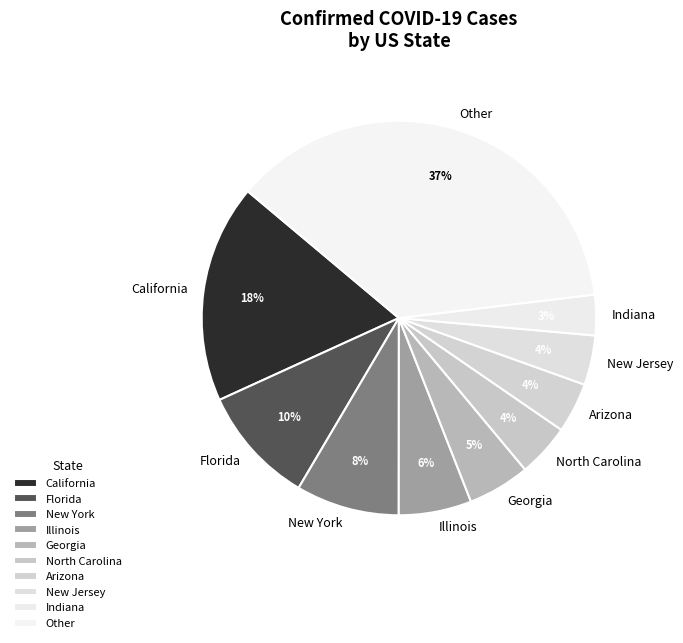

Between California and Indiana, which is larger?

California